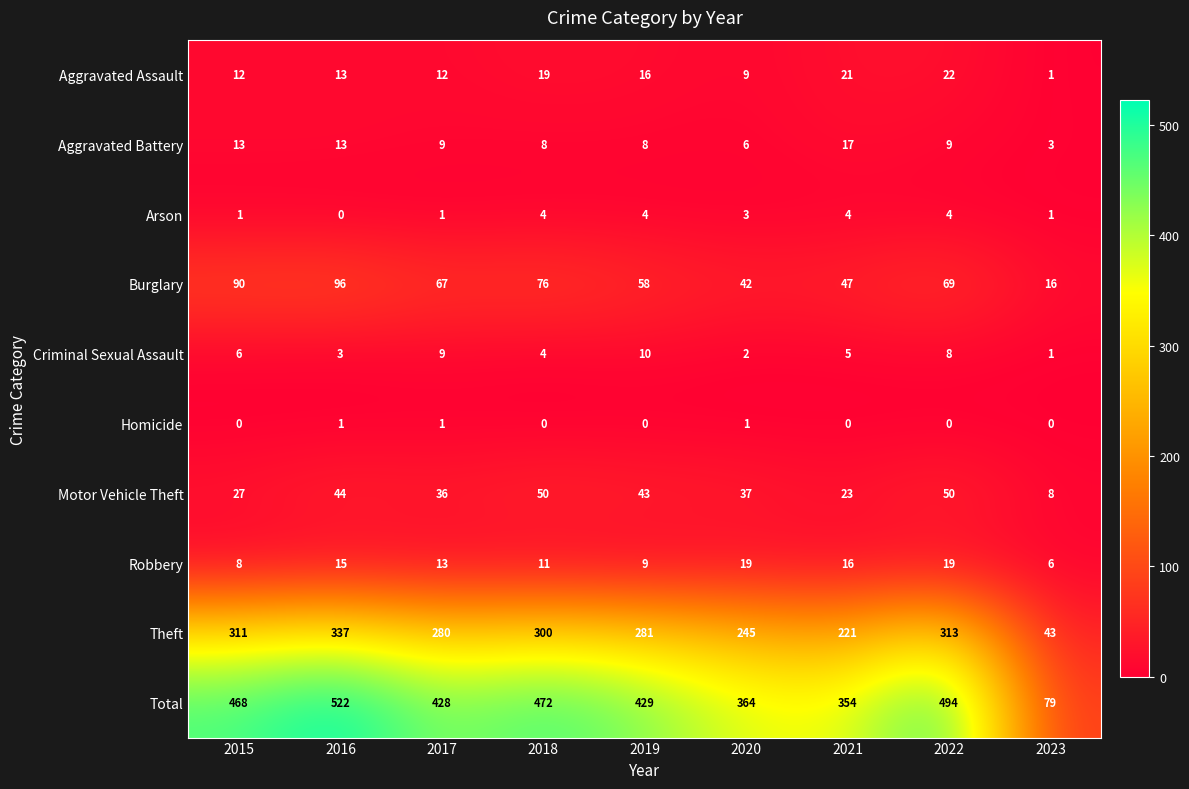

What is the approximate value of Criminal Sexual Assault at 2016?

3